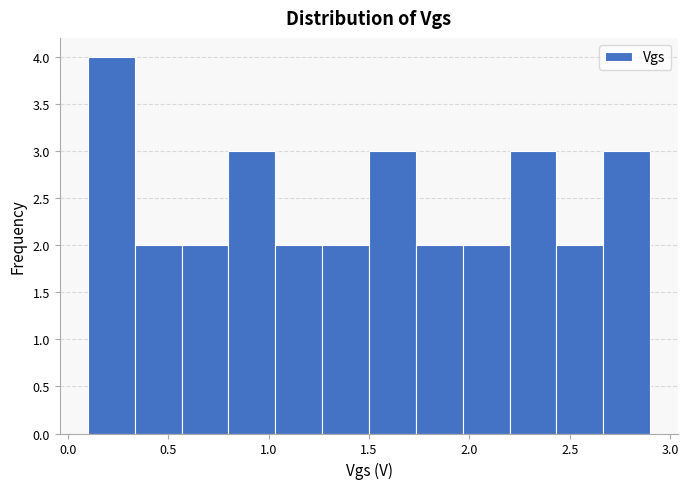

What is the height of the bar covering 0.35 to 0.55 on the x-axis? Neither the bar edges nor the heights are printed on the chart, so give them approximately, as read against the axes.

2